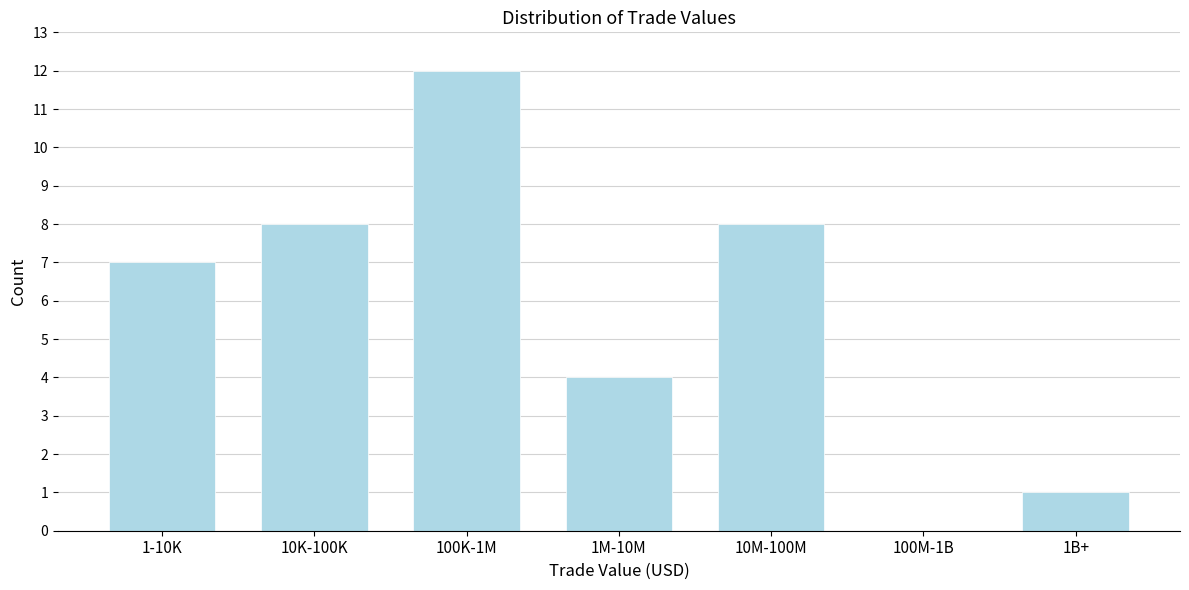

Reading right to left, list all the values displayed in this chart.

1B+=1	100M-1B=0	10M-100M=8	1M-10M=4	100K-1M=12	10K-100K=8	1-10K=7